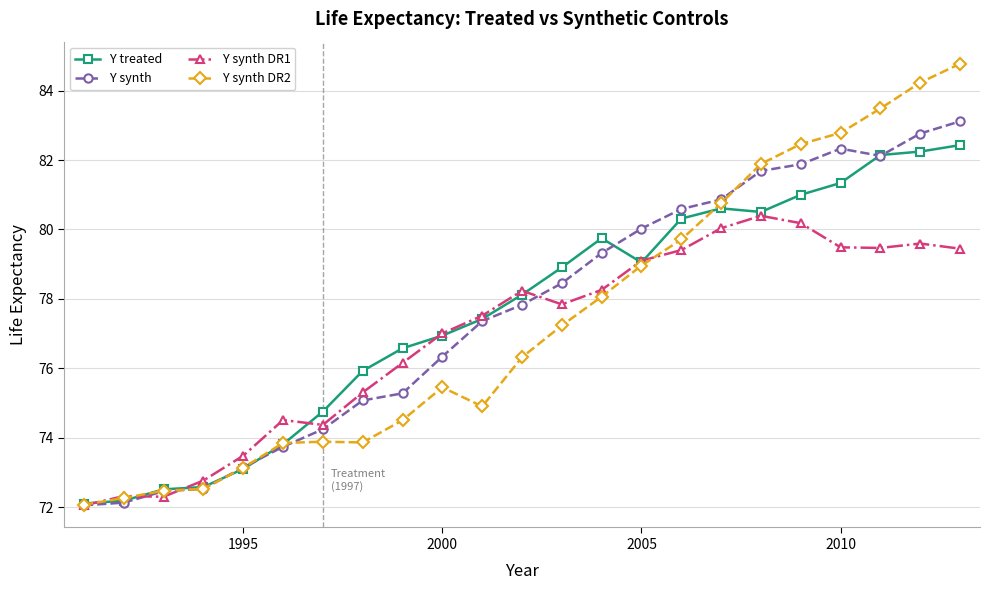

True or false: Y synth DR1 has more than 1 points higher than both neighbors.

True